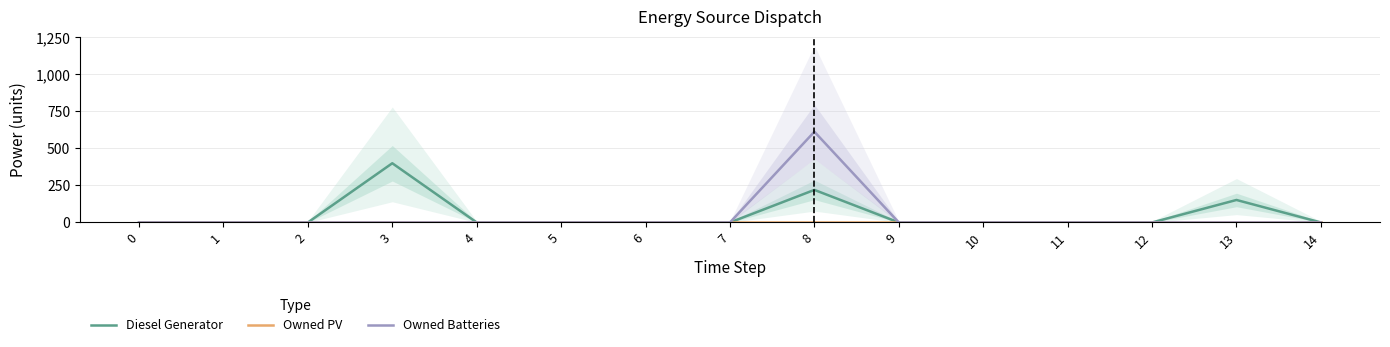

True or false: Owned Batteries and Diesel Generator intersect in this chart.

False